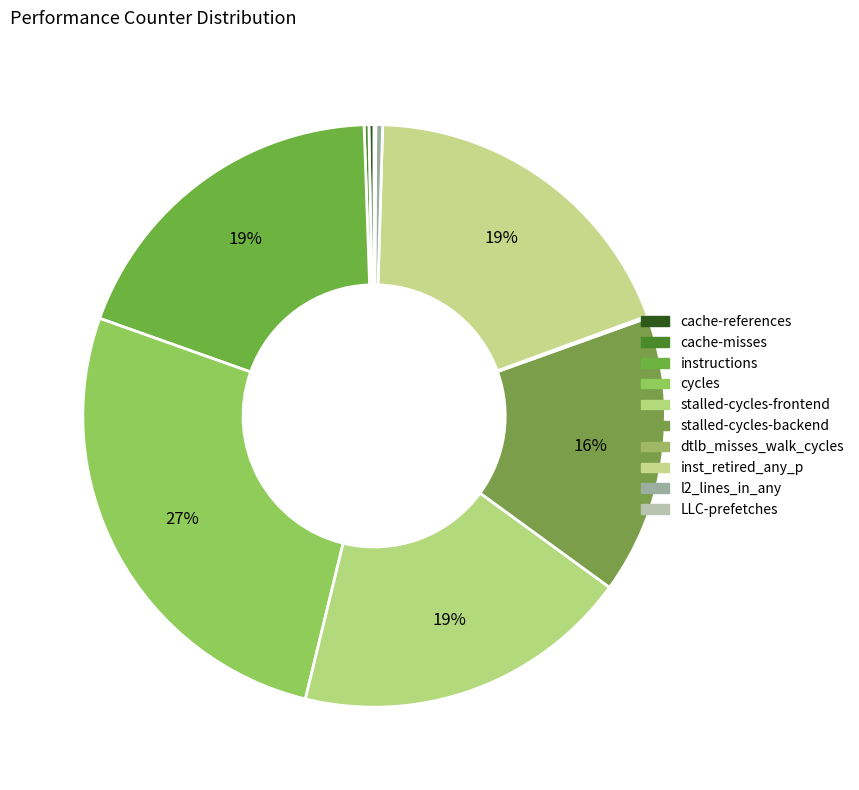

What is the smallest slice in the pie chart?

LLC-prefetches